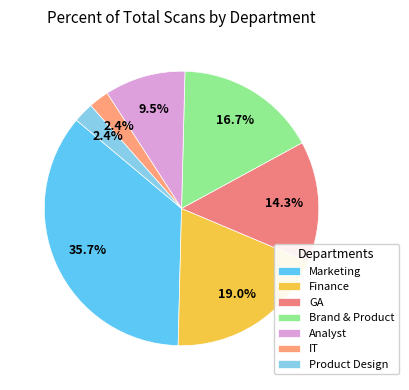

Is it true that Analyst is 1% of the pie?

False